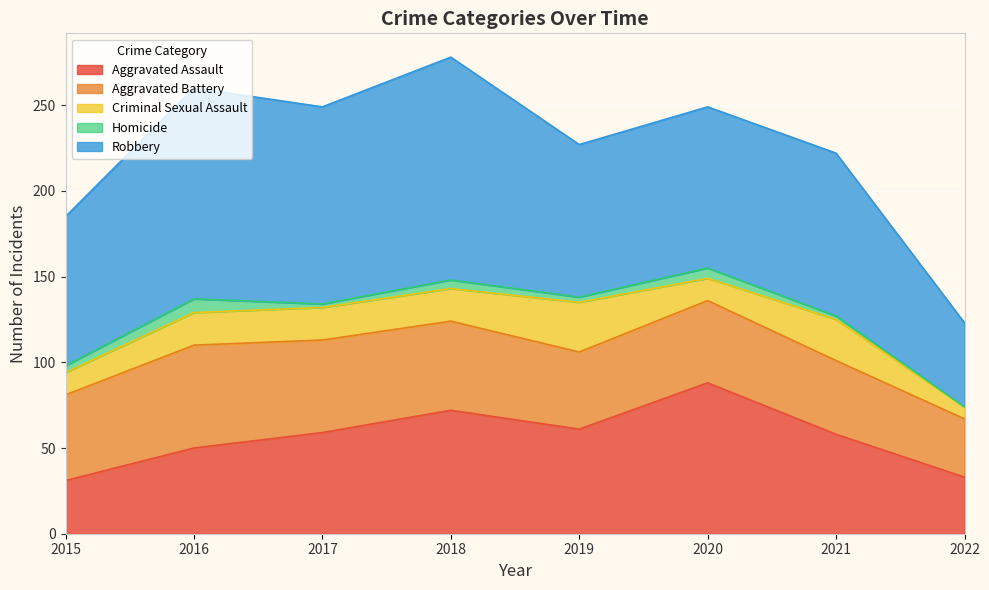

Which series changed the most between 2015 and 2016?

Robbery